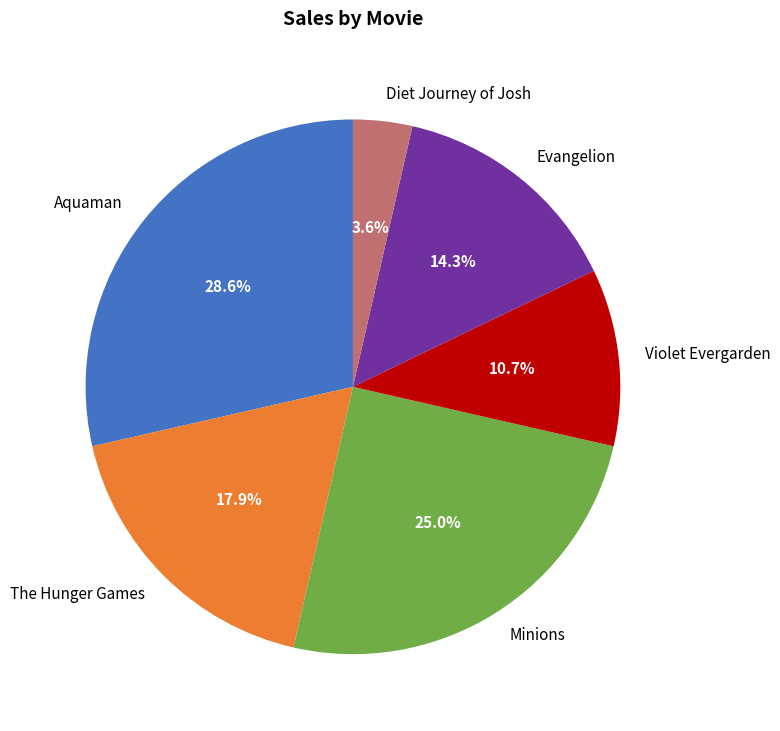

The Violet Evergarden slice represents 1% of the pie. True or false?

False